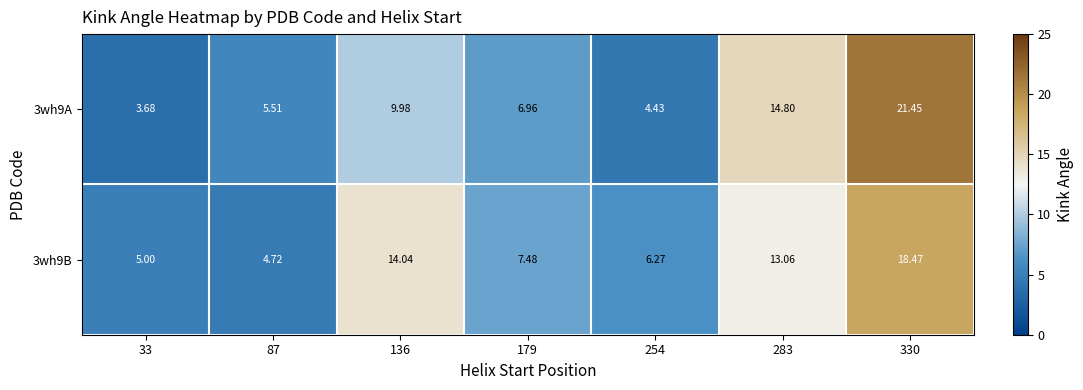

Reading left to right, what are all the values shown in this chart?

3wh9A: 33=3.7	87=5.5	136=10.0	179=7.0	254=4.4	283=14.8	330=21.4
3wh9B: 33=5.0	87=4.7	136=14.0	179=7.5	254=6.3	283=13.1	330=18.5